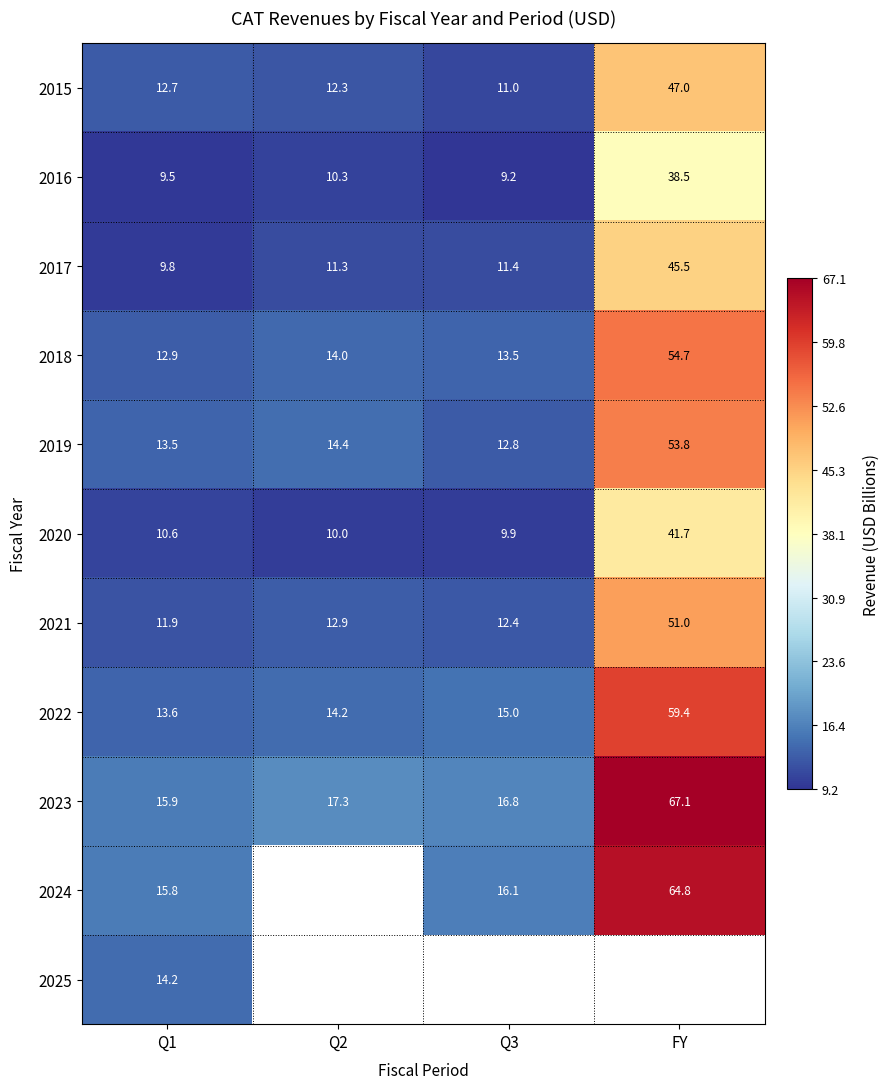

Is it true that 2023 equals 23.5 at Q3?

False